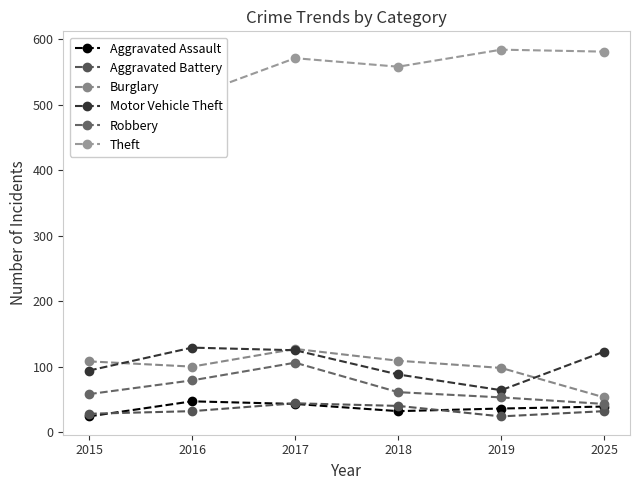

What is the maximum value shown in the chart?

584